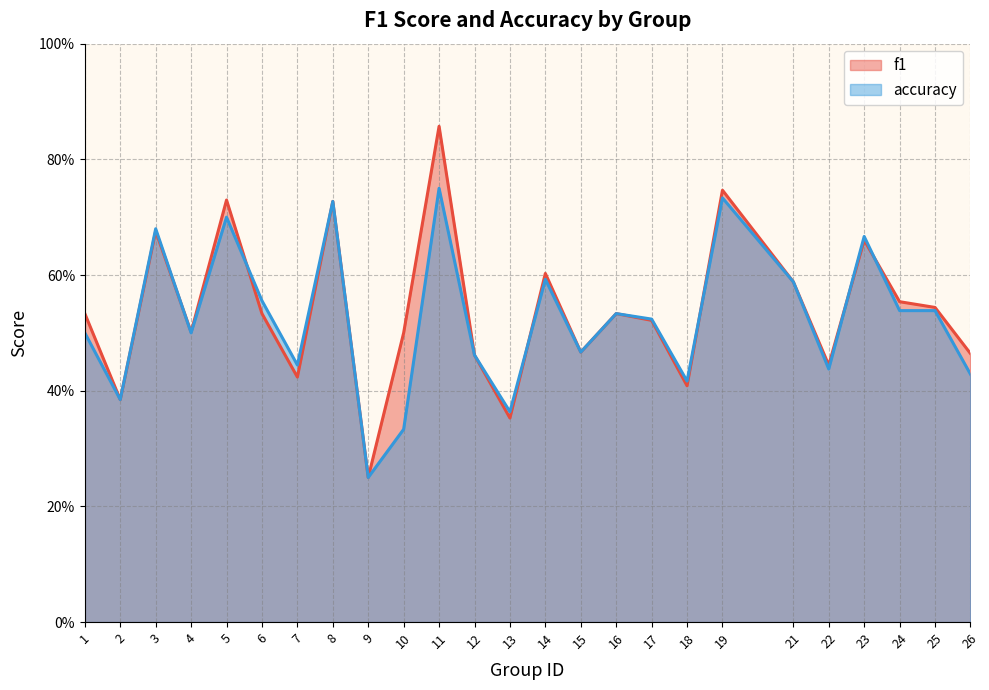

Which series changed the most between 5 and 7?

f1